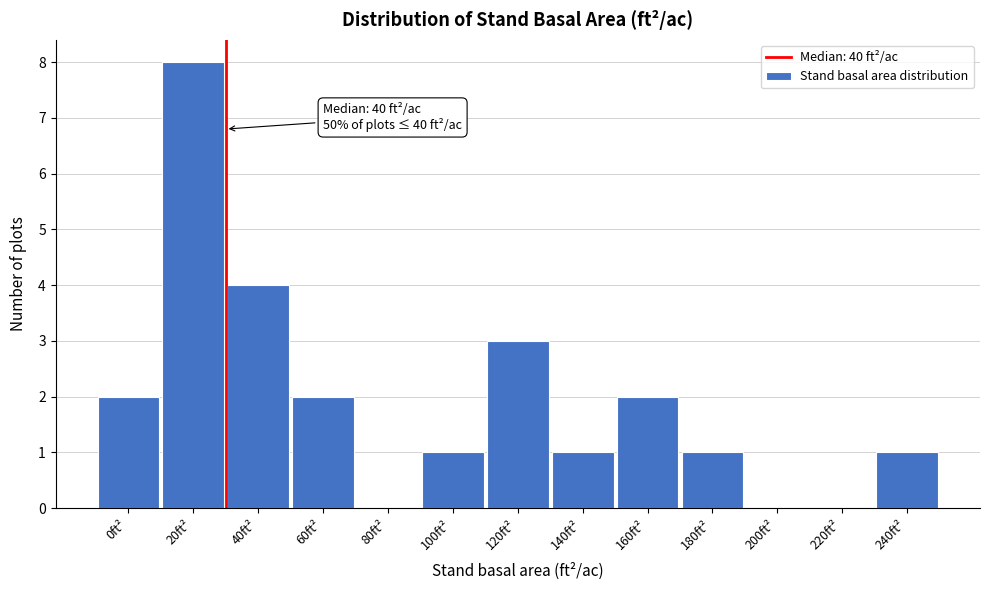

Reading left to right, transcribe all the data shown in this chart.

0ft²=2	20ft²=8	40ft²=4	60ft²=2	80ft²=0	100ft²=1	120ft²=3	140ft²=1	160ft²=2	180ft²=1	200ft²=0	220ft²=0	240ft²=1